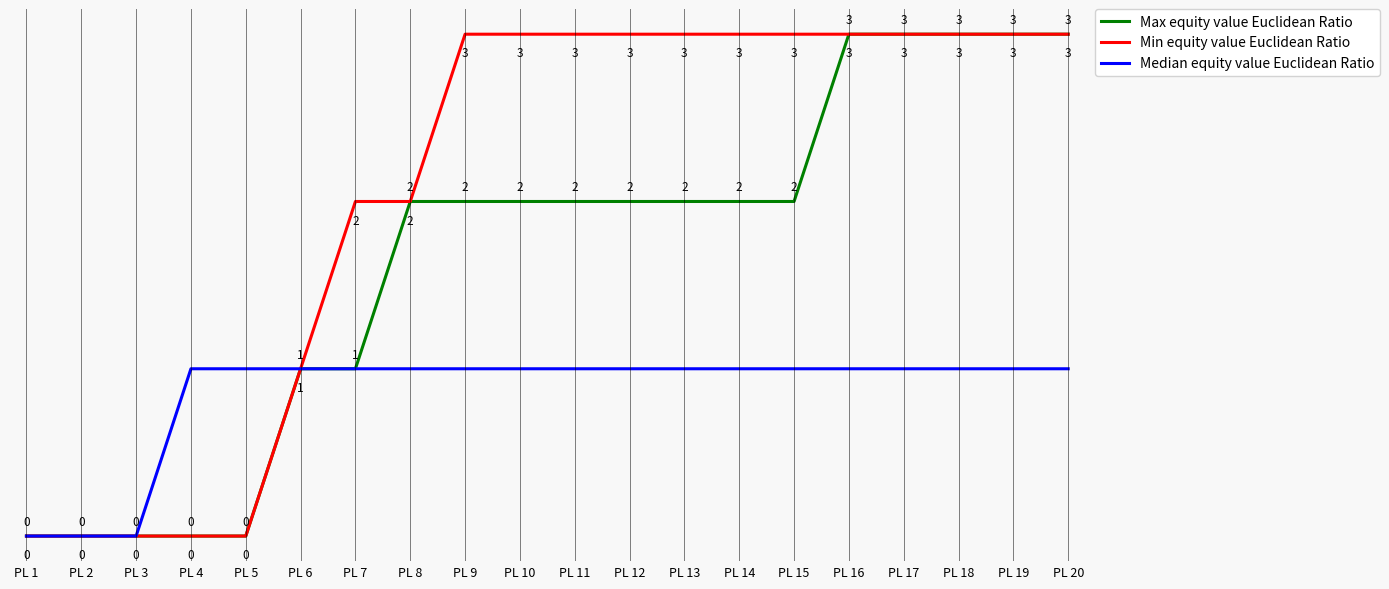

Rank the series by their average value, from highest to lowest.

Min equity value Euclidean Ratio, Max equity value Euclidean Ratio, Median equity value Euclidean Ratio